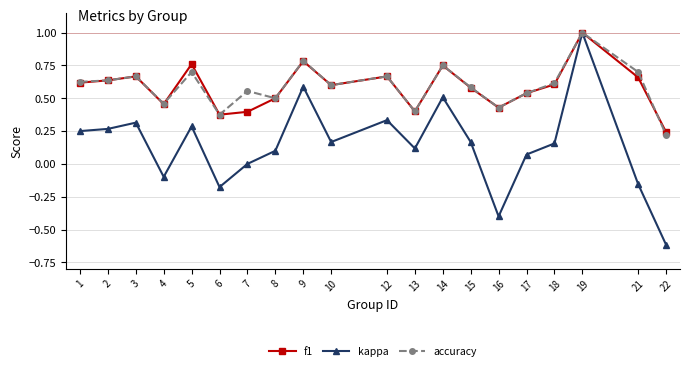

At which label does kappa reach its peak?

19